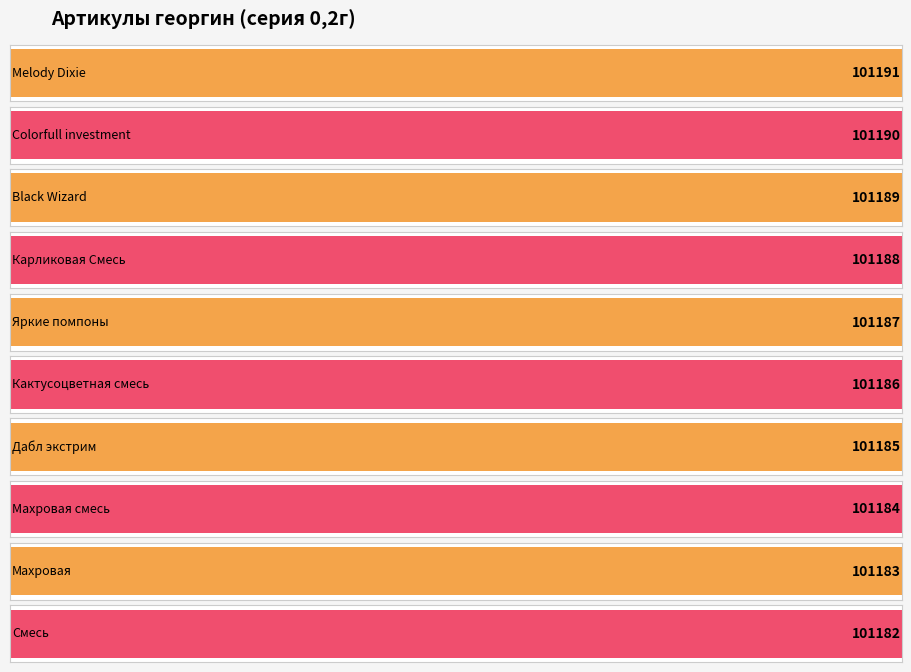

What is the ratio of the value at Melody Dixie to the value at Кактусоцветная смесь?

1.0